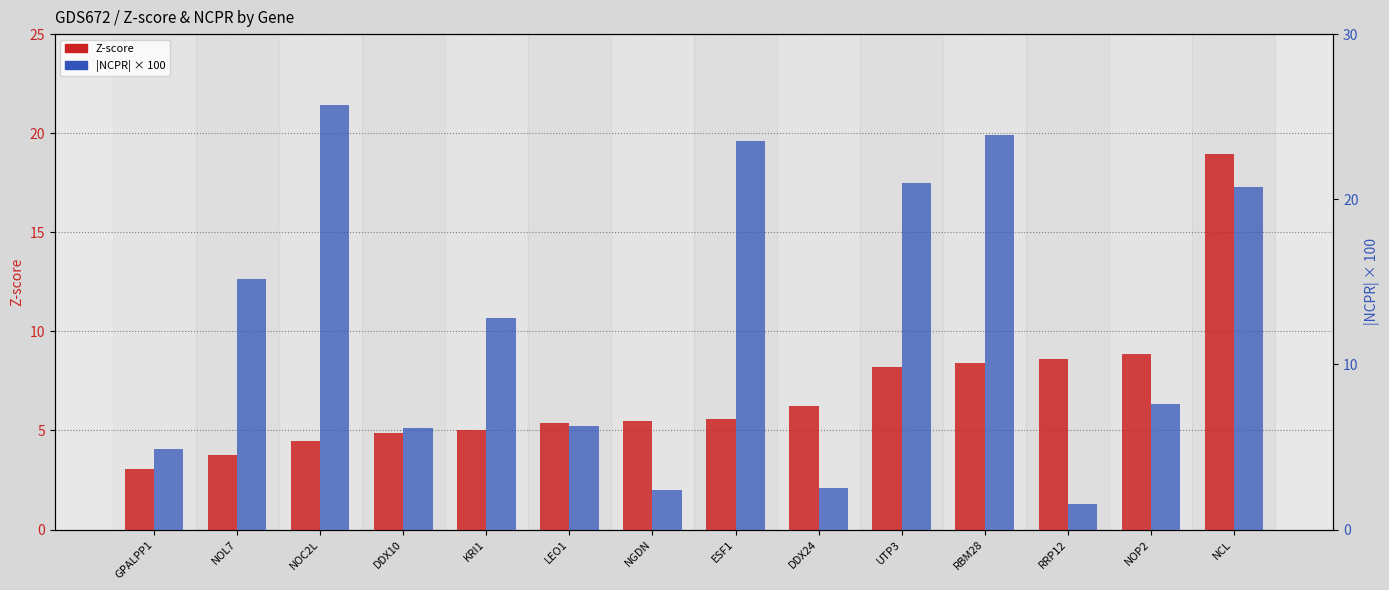

At which category is the sum across all series the highest?

NCL